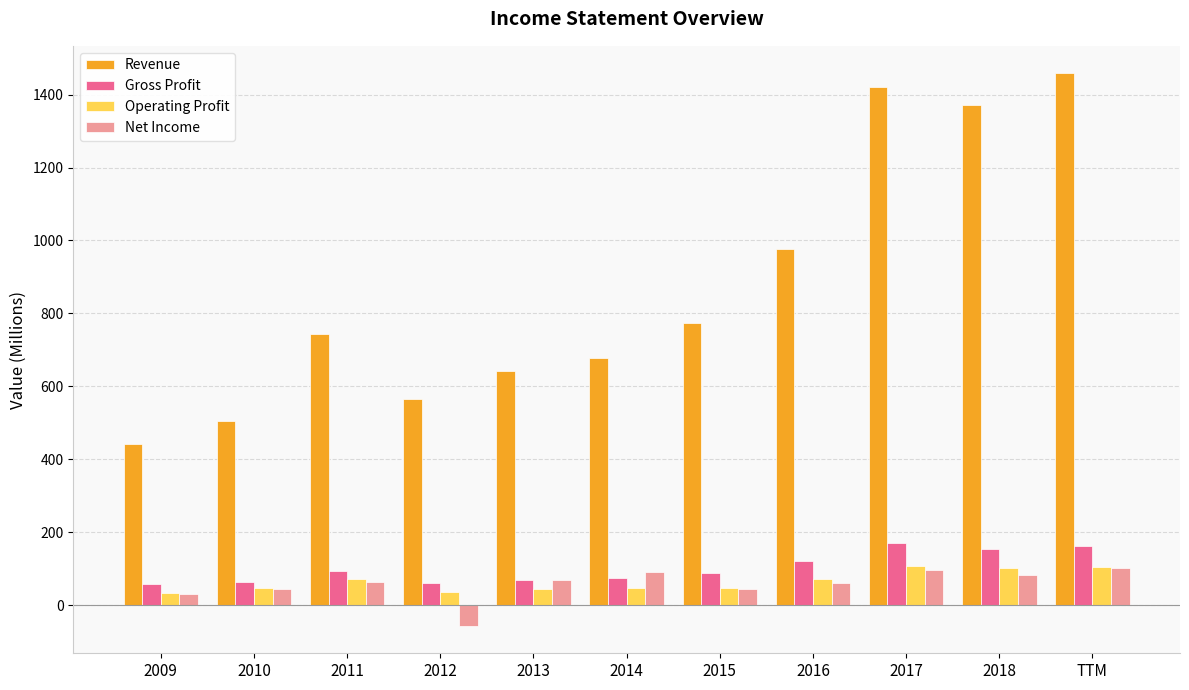

How many data points in Operating Profit are less than 48?

4